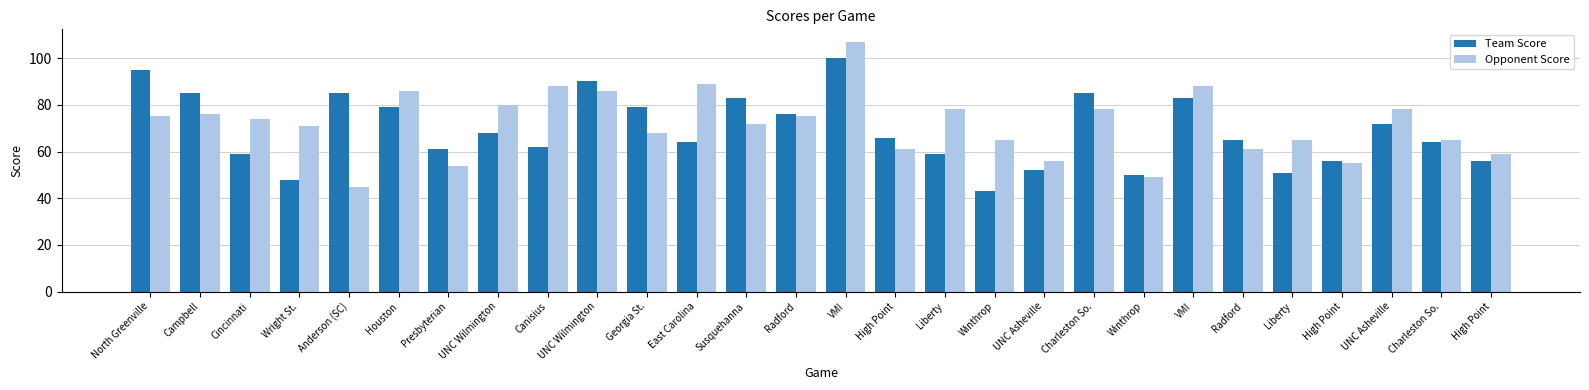

Does the chart contain any negative values?

No